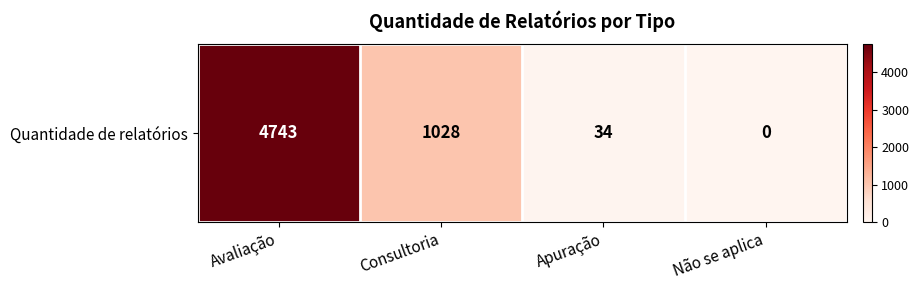

The chart shows a value of 4743 at Avaliação. True or false?

True